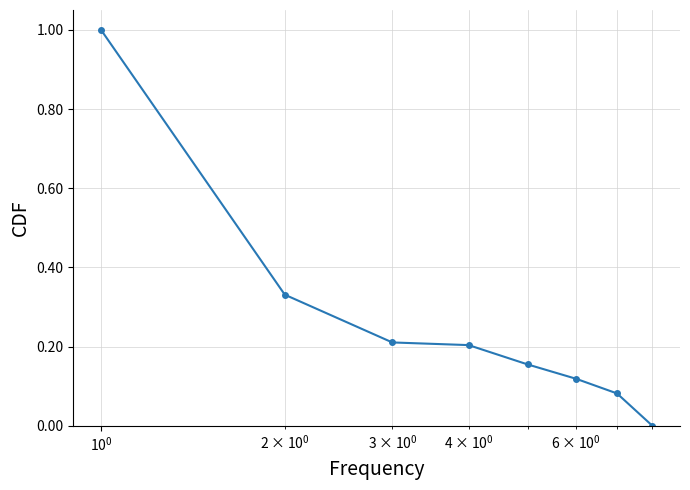

How many lines are shown in the chart?

1